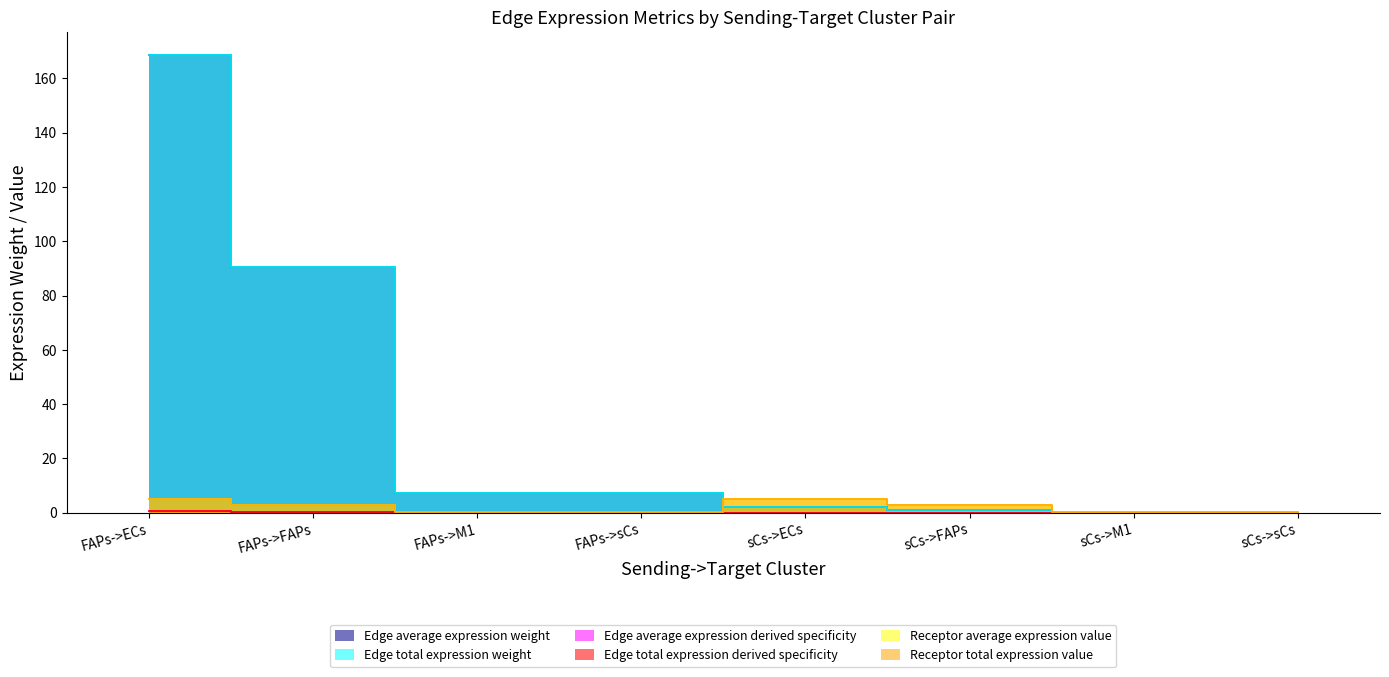

Where is the first local maximum for Receptor total expression value?

sCs->ECs